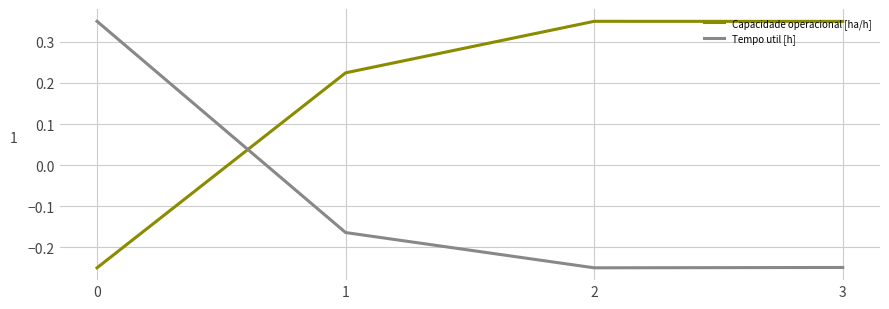

What are all the series names shown in the legend?

Capacidade operacional [ha/h], Tempo util [h]